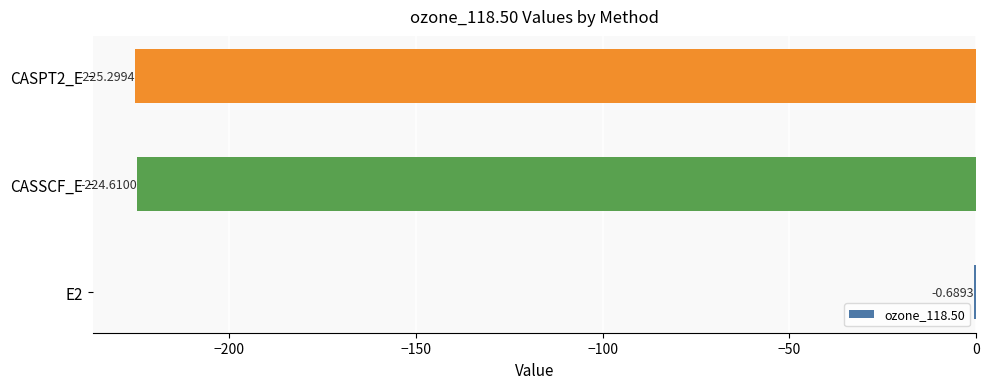

Which has a higher value, CASPT2_E or E2?

E2